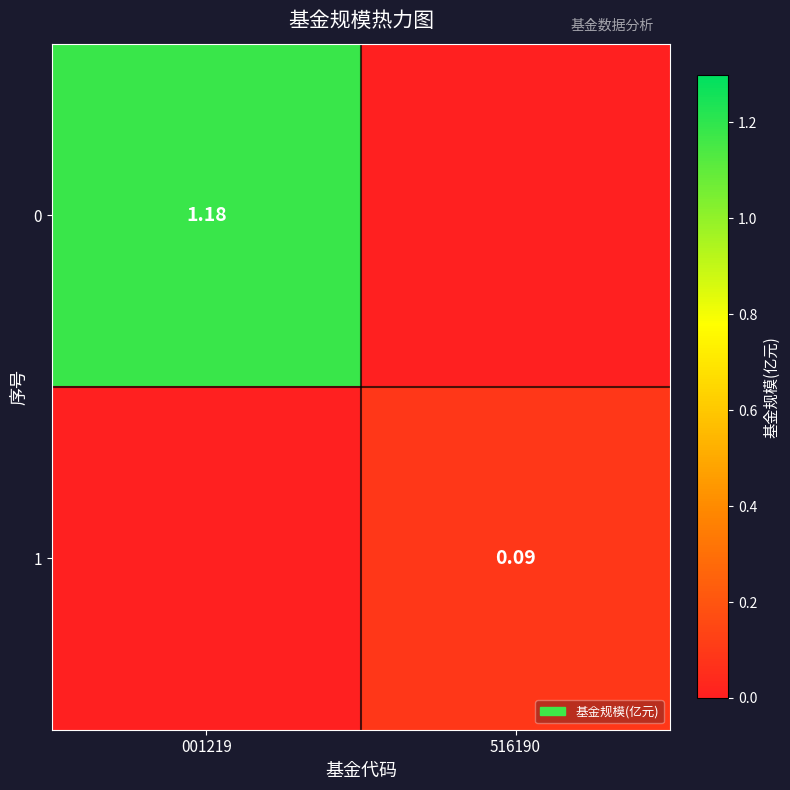

How many data points in 0 are less than 1?

1